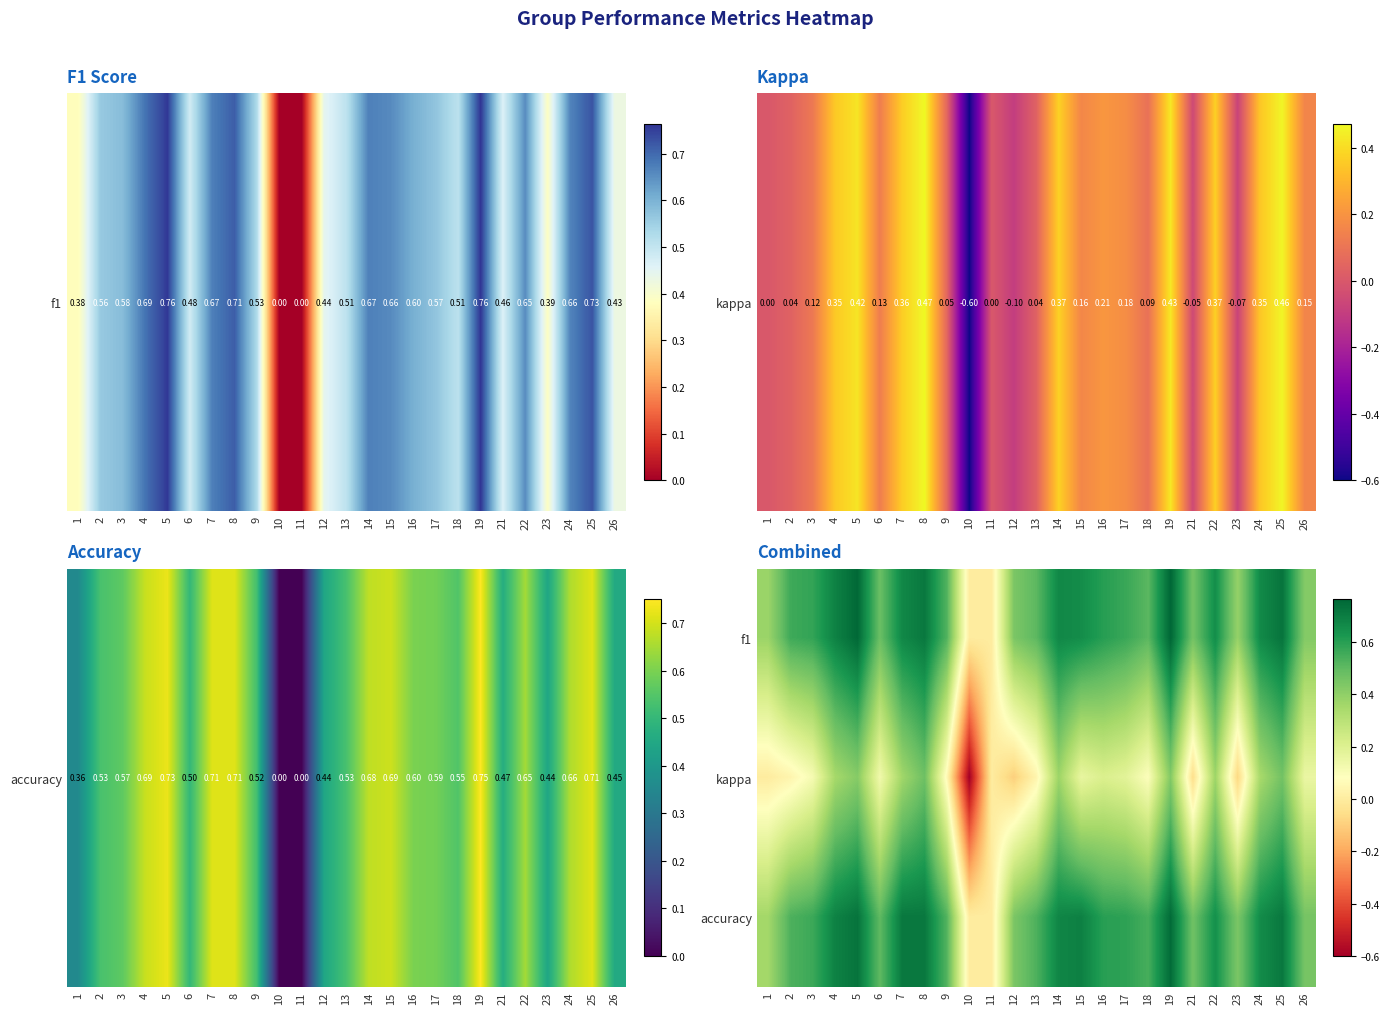

Between 5 and 14, which series saw the biggest shift?

f1